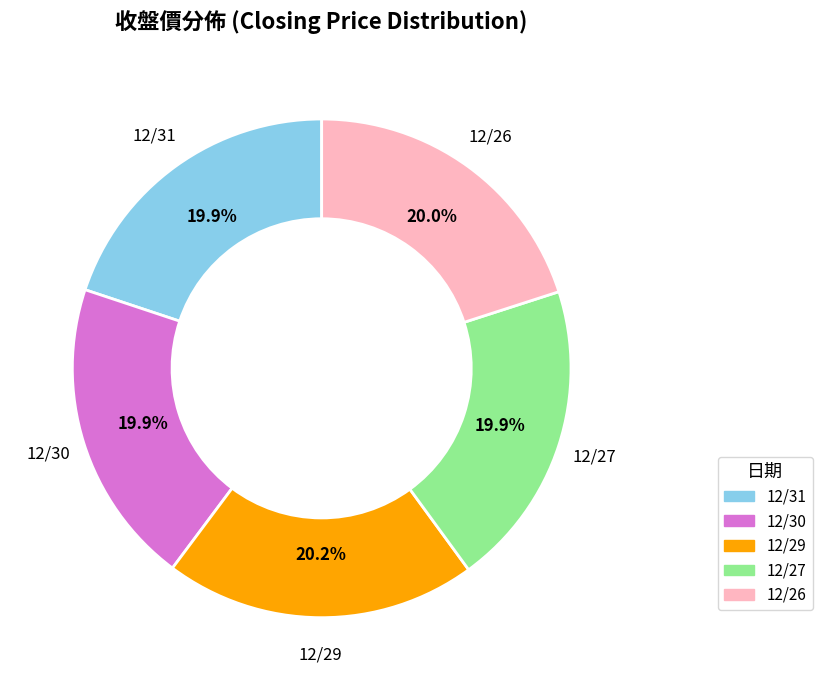

How many segments does this pie chart have?

5